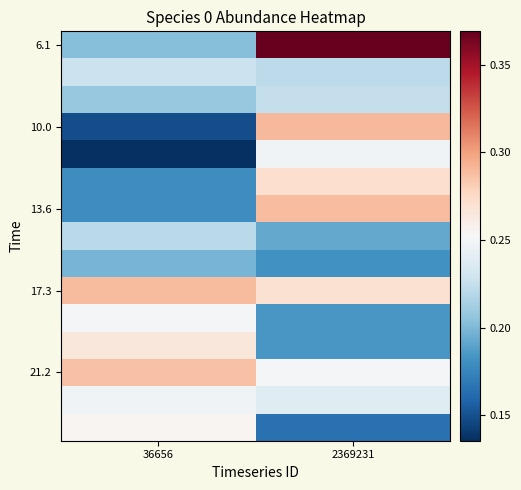

Which has a higher value, 2369231 or 36656?

2369231